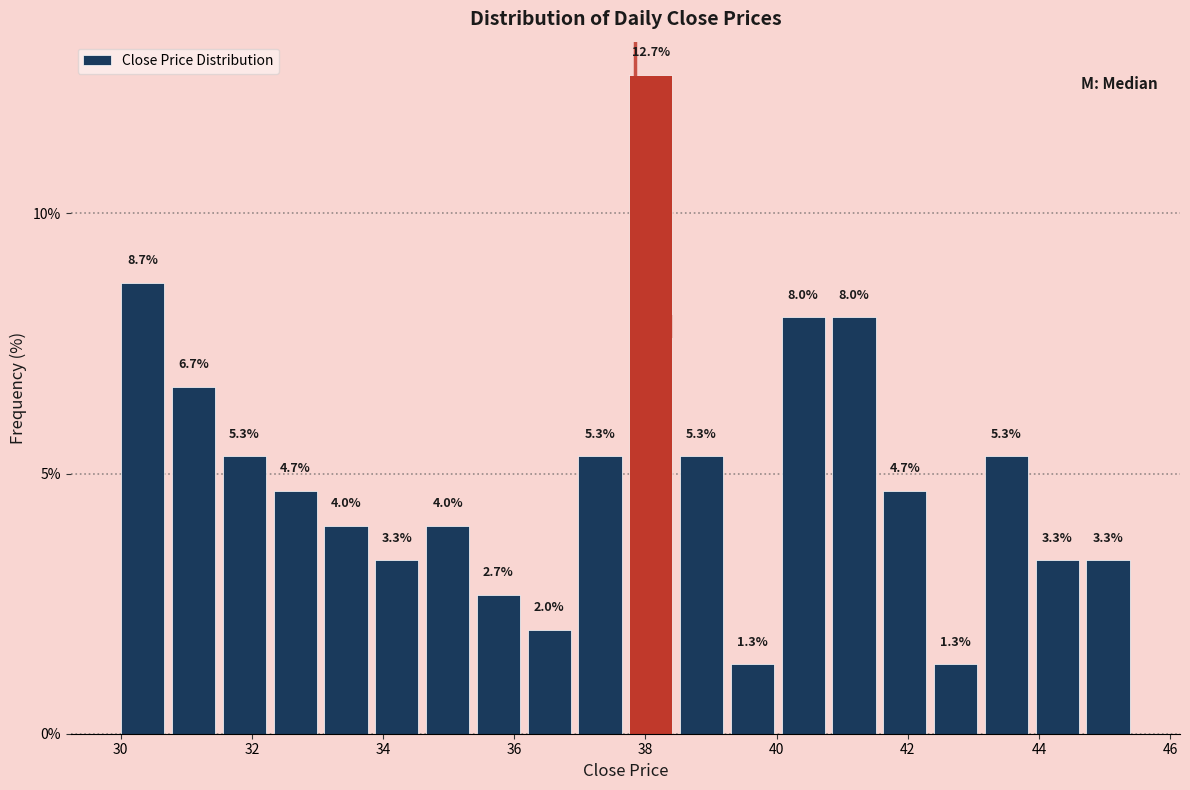

Around what value on the x-axis is the tallest bar? Give the approximate position of its centre, as read against the axis.

38.0